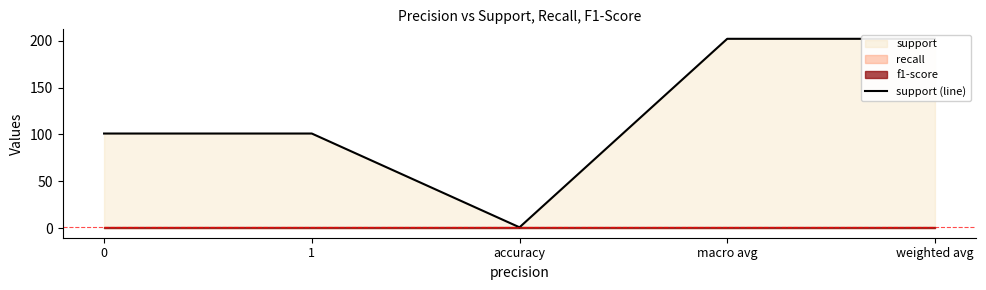

What is the value of the 2nd point from the left?

101